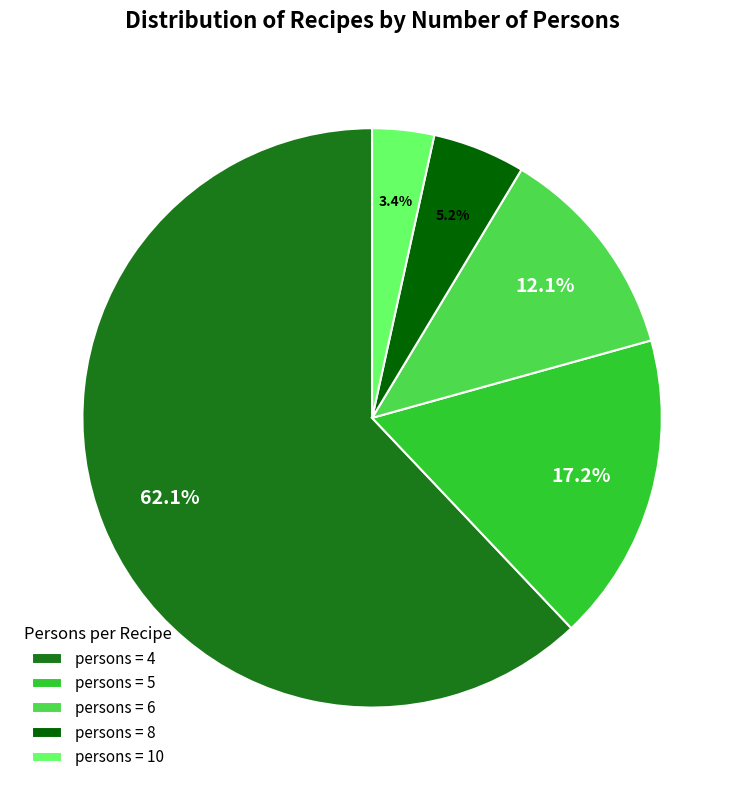

What portion of the pie excludes persons = 6?

87.9%